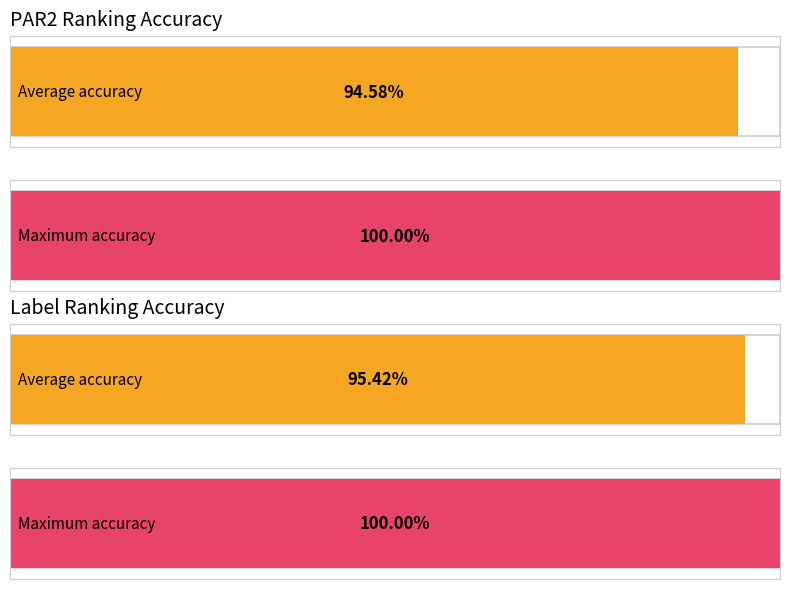

Is it true that par2_ranking_acc equals 0.9 at 1?

True